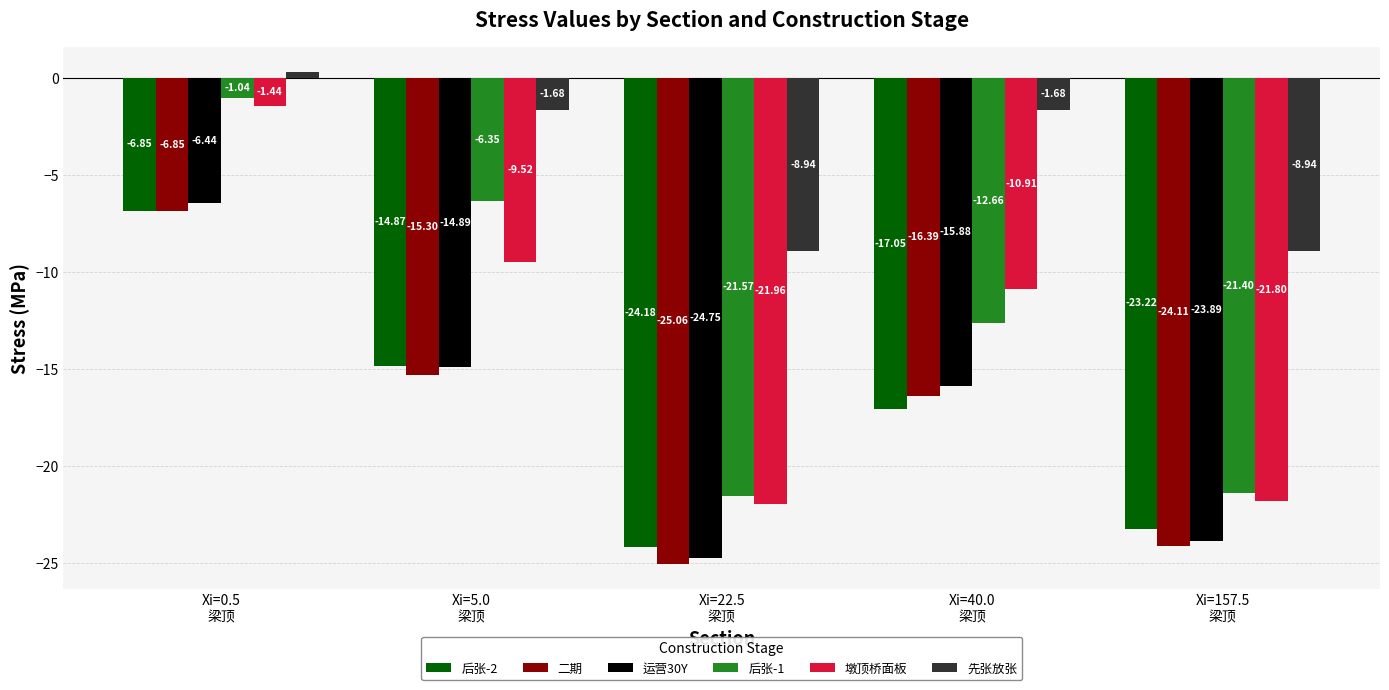

The value of 先张放张 at Xi=22.5
梁顶 is -8.9. True or false?

True